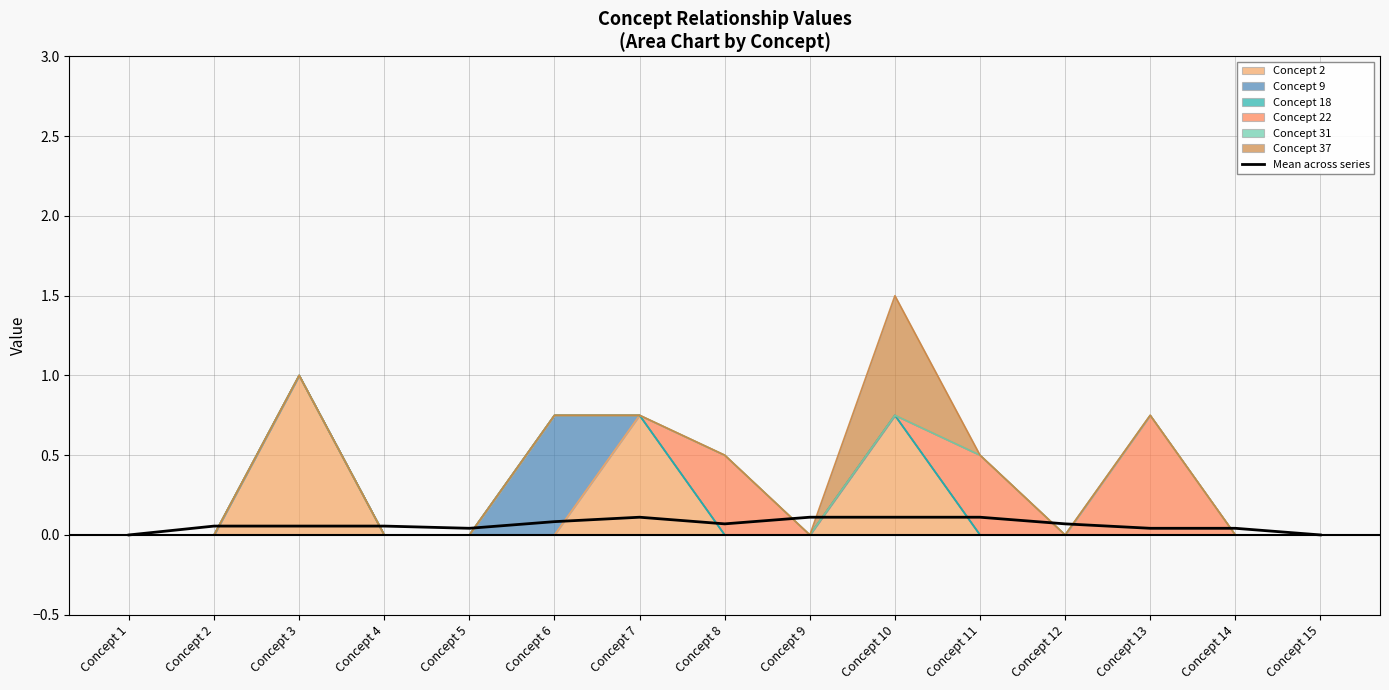

Reading right to left, what are all the values shown in this chart?

Concept 15=-0.0	Concept 14=0.0	Concept 13=0.0	Concept 12=0.1	Concept 11=0.1	Concept 10=0.1	Concept 9=0.1	Concept 8=0.1	Concept 7=0.1	Concept 6=0.1	Concept 5=0.0	Concept 4=0.1	Concept 3=0.1	Concept 2=0.1	Concept 1=0.0